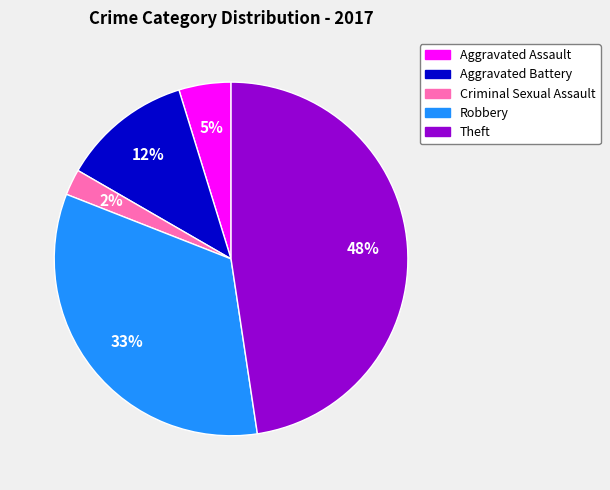

To the nearest percent, what is the combined percentage of Theft and Criminal Sexual Assault?

50%